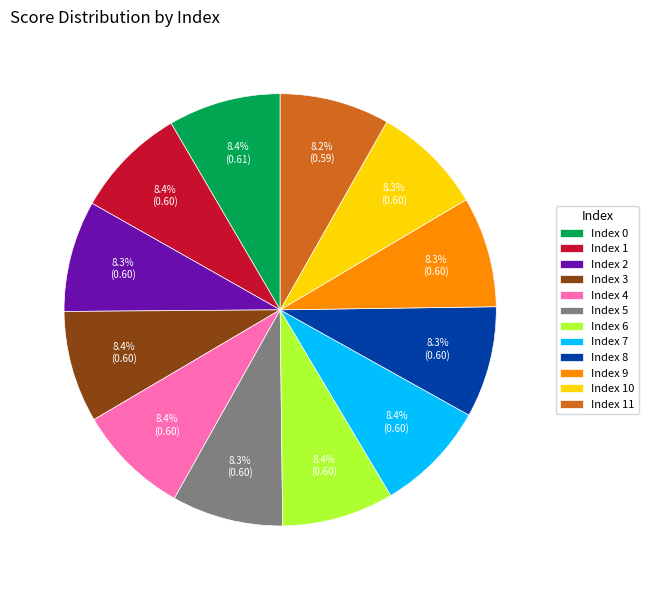

Combined, what portion of the pie is Index 2 and Index 4?

16.7%